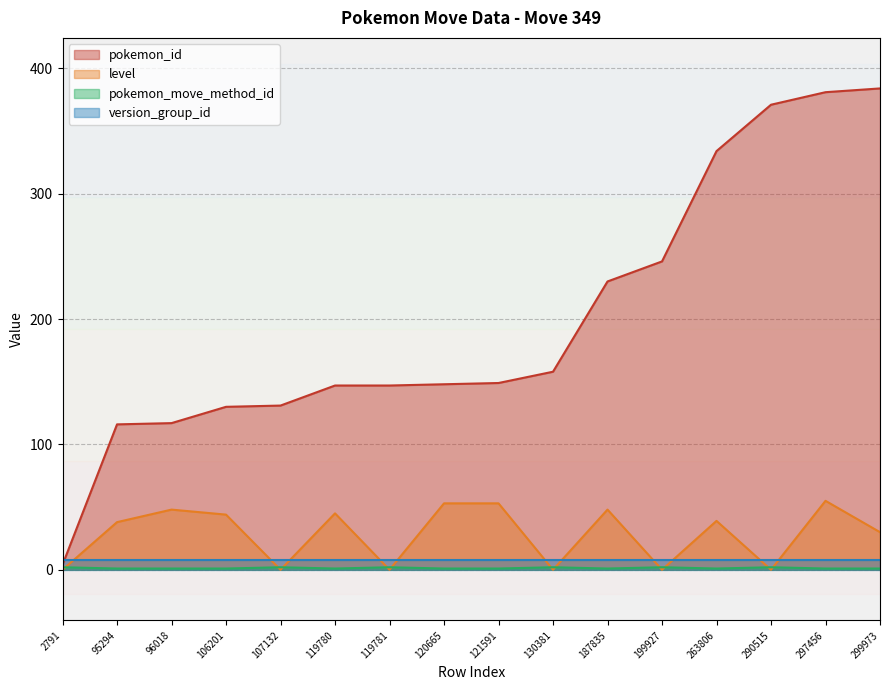

Count the number of categories in the chart.

16